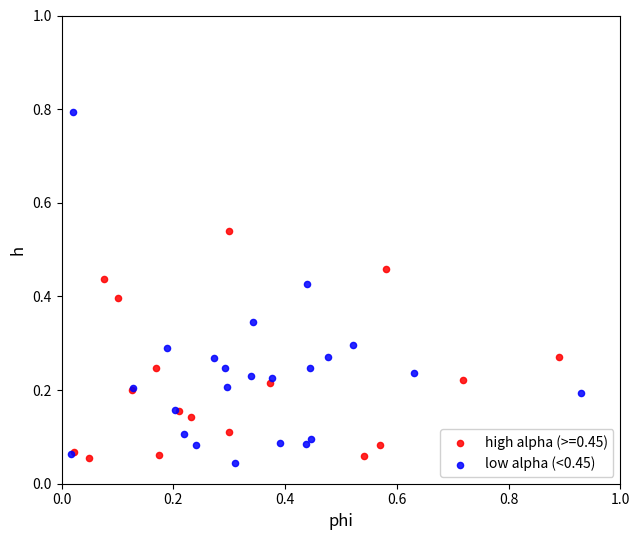

Which series has the widest spread of Y values?

low alpha (<0.45)